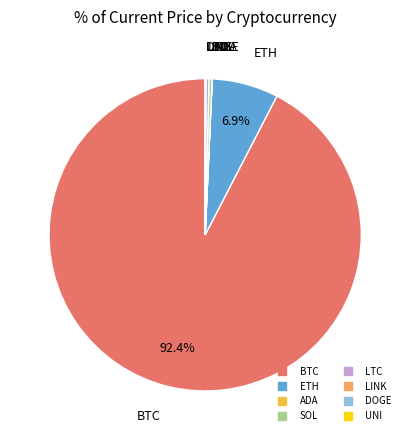

What is the ratio of the value at SOL to the value at LTC?

1.0